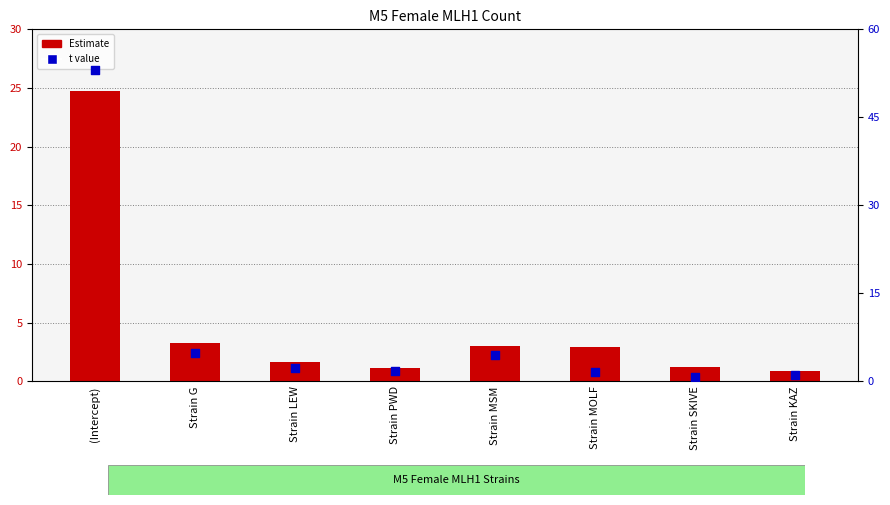

At which category is the sum across all series the highest?

(Intercept)